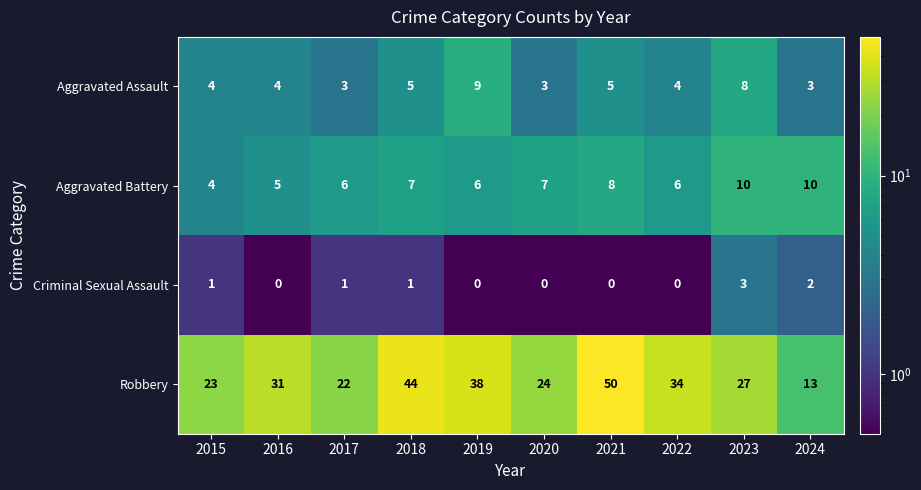

At 2022, list the series in order from smallest to largest.

Criminal Sexual Assault, Aggravated Assault, Aggravated Battery, Robbery